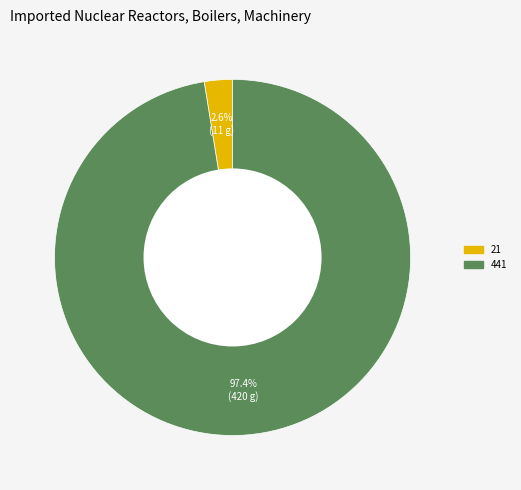

What percentage do 21 and 441 together represent?

100.0%